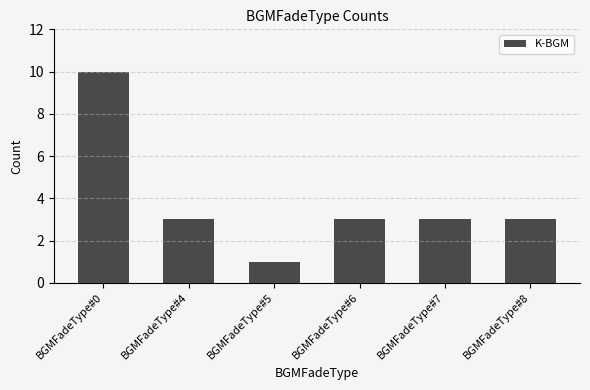

How many bars are there in total?

6